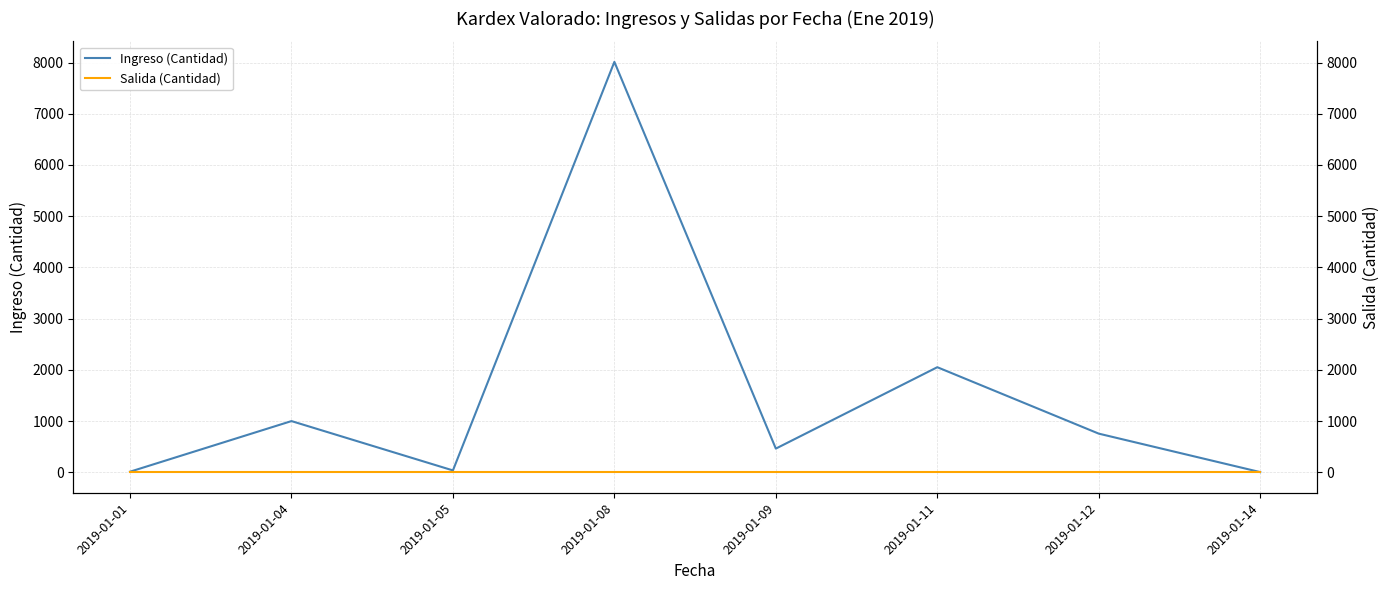

True or false: Ingreso (Cantidad) and Salida (Cantidad) intersect in this chart.

False